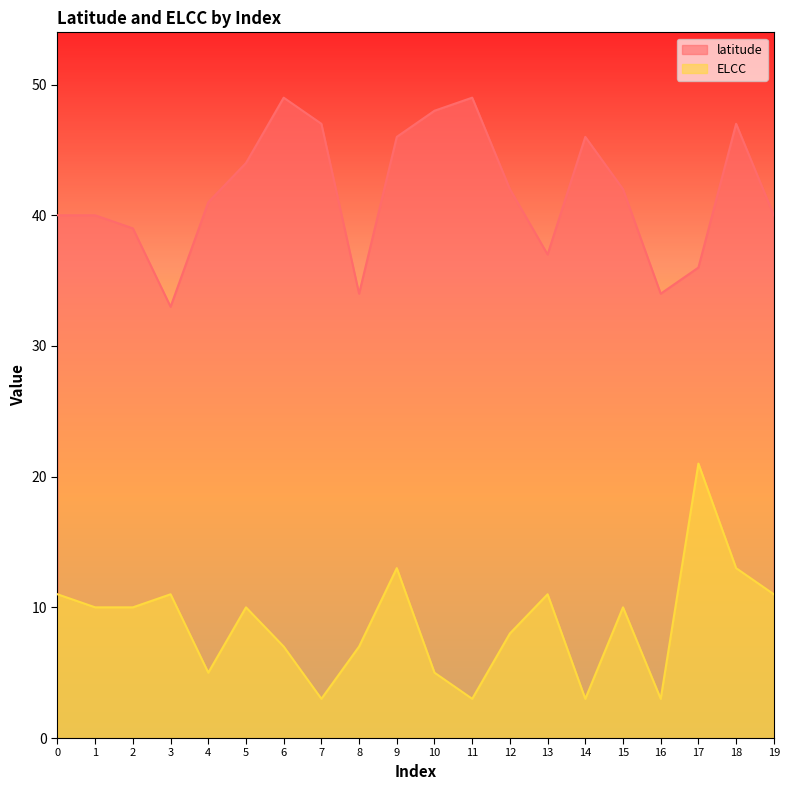

True or false: ELCC has a value of 4 at 8.

False